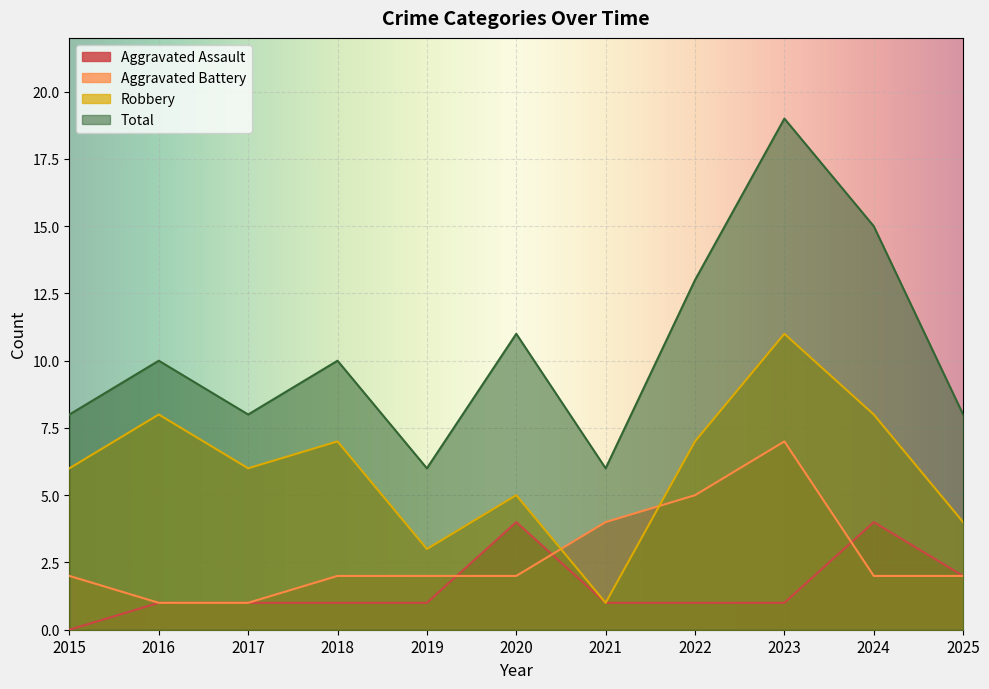

Reading right to left, transcribe all the data shown in this chart.

Aggravated Assault: 2	4	1	1	1	4	1	1	1	1	0
Aggravated Battery: 2	2	7	5	4	2	2	2	1	1	2
Robbery: 4	8	11	7	1	5	3	7	6	8	6
Total: 8	15	19	13	6	11	6	10	8	10	8